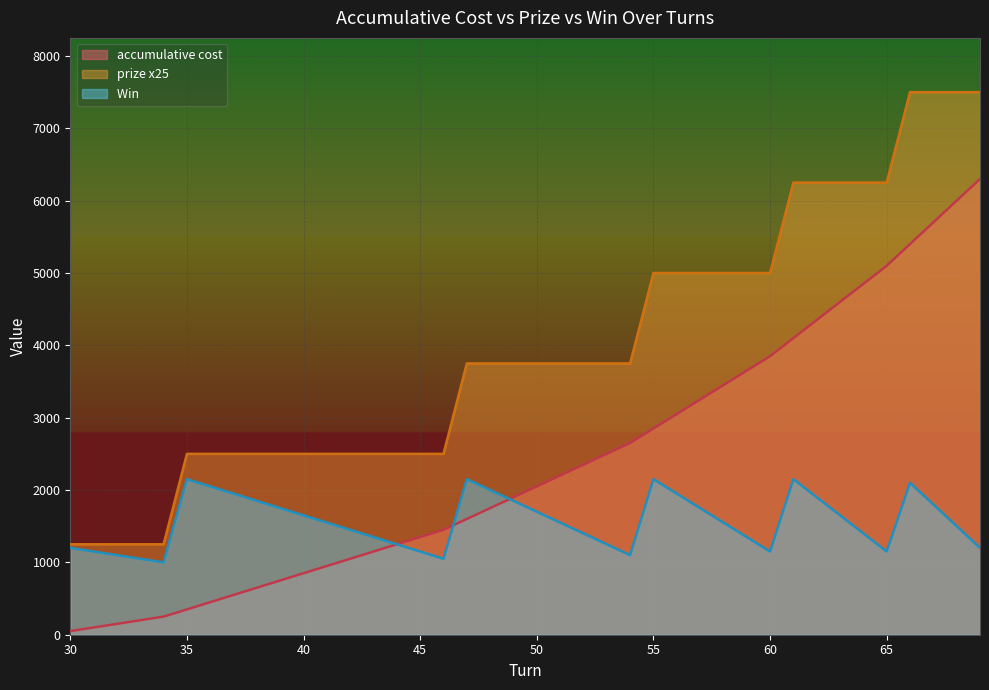

What is the lowest value of the prize x25 series?

1250